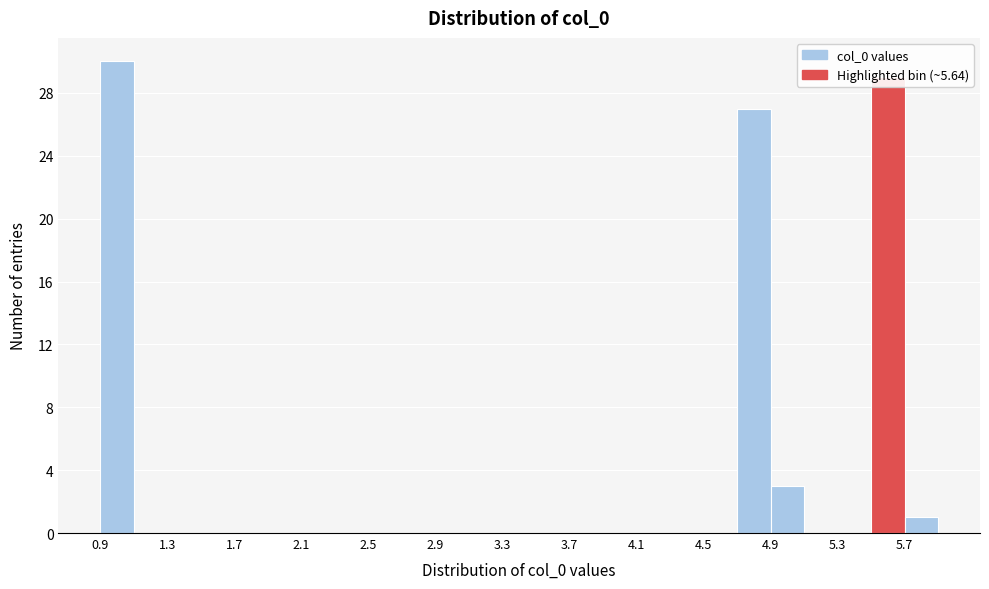

Reading left to right, transcribe this chart: for each bar, give the range it covers on the x-axis and its height. The values are not printed on the chart, so give them approximately, as read against the axis.

0.9 to 1.1: 30
1.1 to 1.3: 0
1.3 to 1.5: 0
1.5 to 1.7: 0
1.7 to 1.9: 0
1.9 to 2.1: 0
2.1 to 2.3: 0
2.3 to 2.5: 0
2.5 to 2.7: 0
2.7 to 2.9: 0
2.9 to 3.1: 0
3.1 to 3.3: 0
3.3 to 3.5: 0
3.5 to 3.7: 0
3.7 to 3.9: 0
3.9 to 4.1: 0
4.1 to 4.3: 0
4.3 to 4.5: 0
4.5 to 4.7: 0
4.7 to 4.9: 27
4.9 to 5.1: 3
5.1 to 5.3: 0
5.3 to 5.5: 0
5.5 to 5.7: 29
5.7 to 5.9: 1